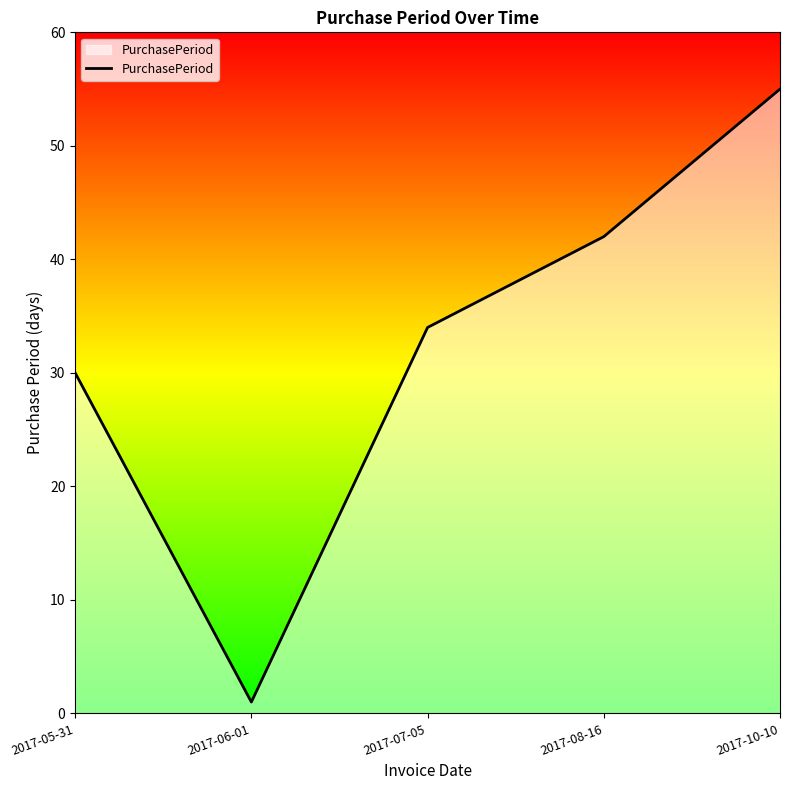

What is the difference between the values at 2017-10-10 and 2017-06-01?

54